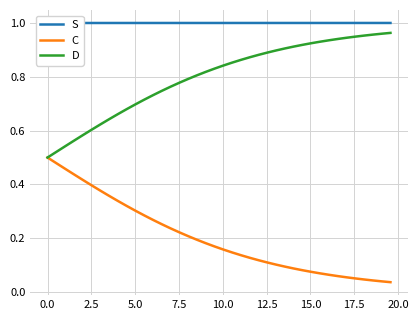

True or false: S and D cross at least once.

False